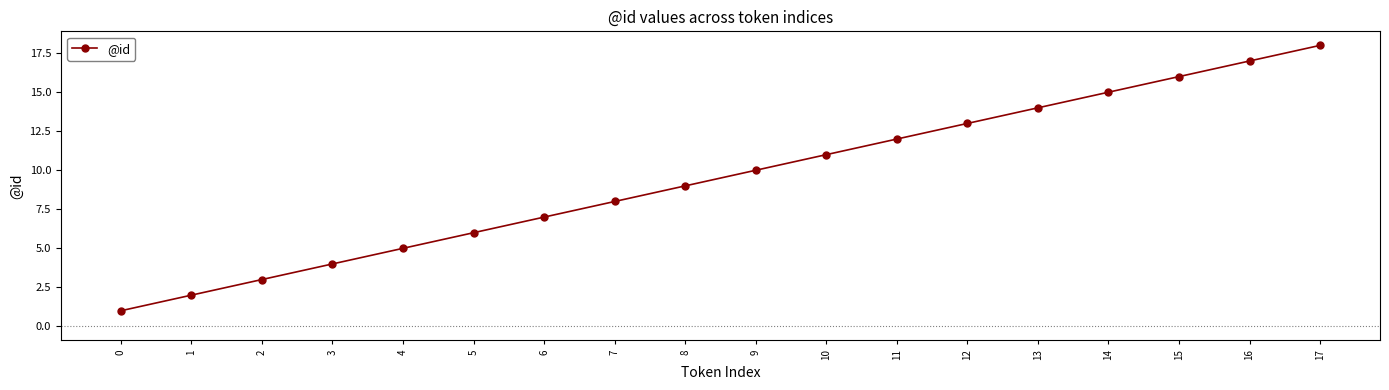

True or false: the data has more than 1 interior local peaks.

False